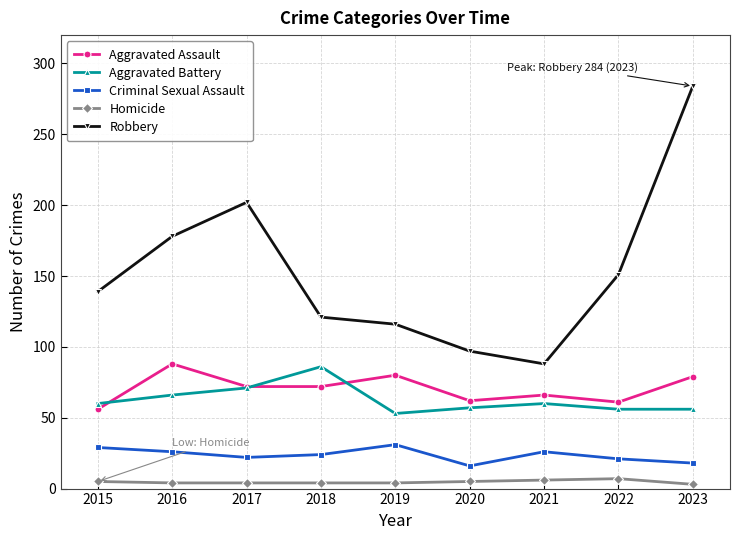

How many lines are shown in the chart?

5